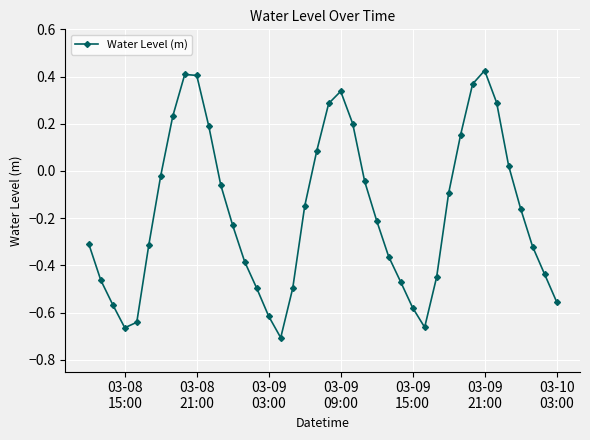

How many interior local peaks (higher than both neighbors) does the data have?

3